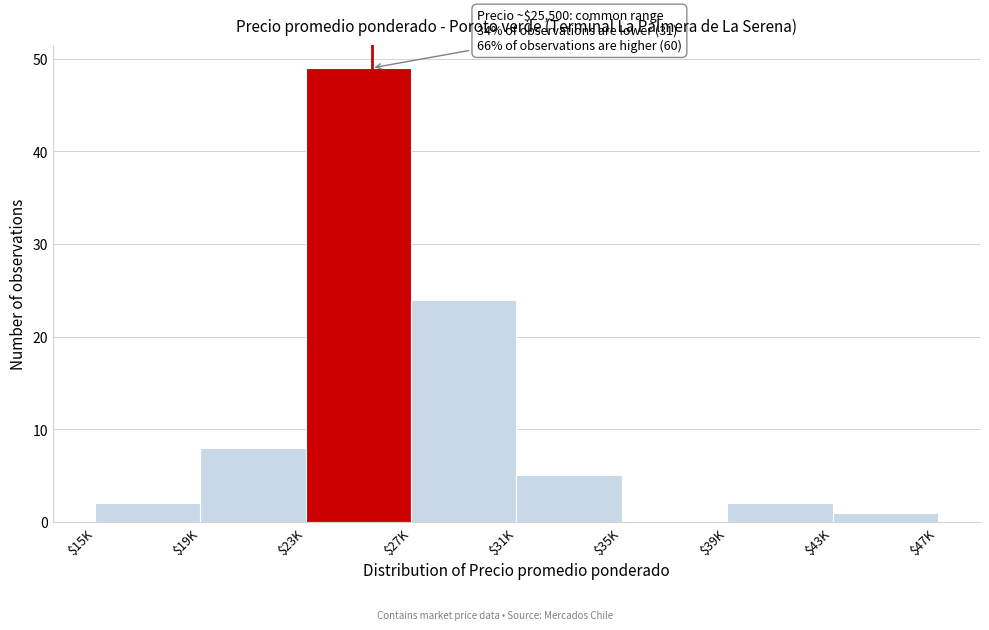

What is the sum of all values?

91